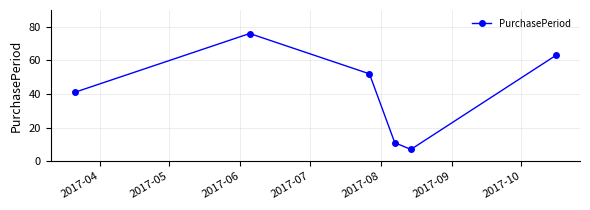

What is the value of the 2nd point from the left?

76